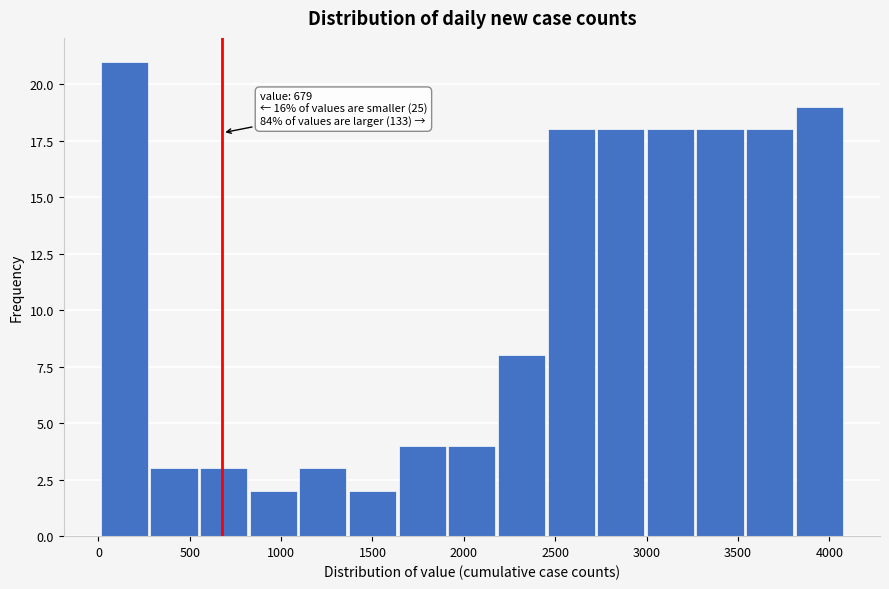

Over which range of the x-axis is the bar tallest?

0 to 300